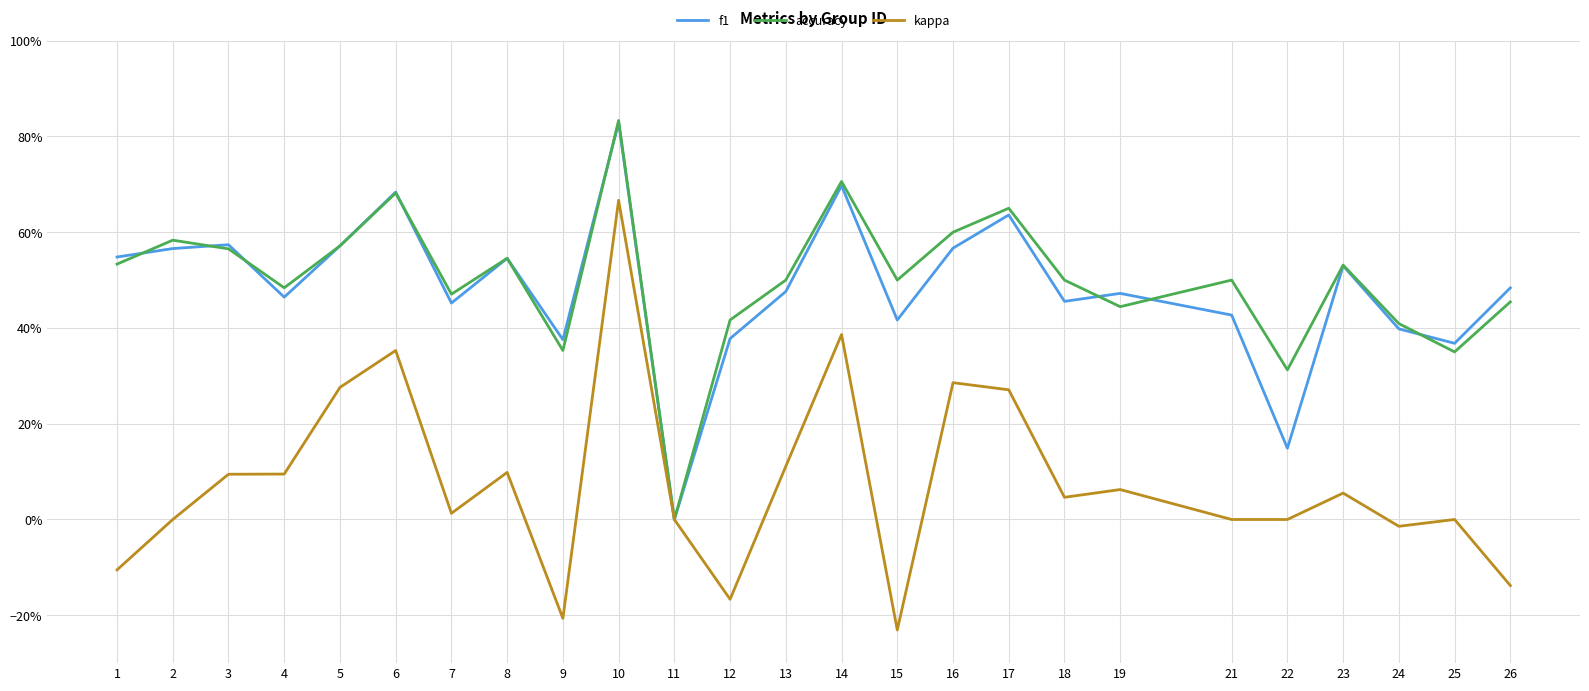

Does the chart display data point markers on the line(s)?

No